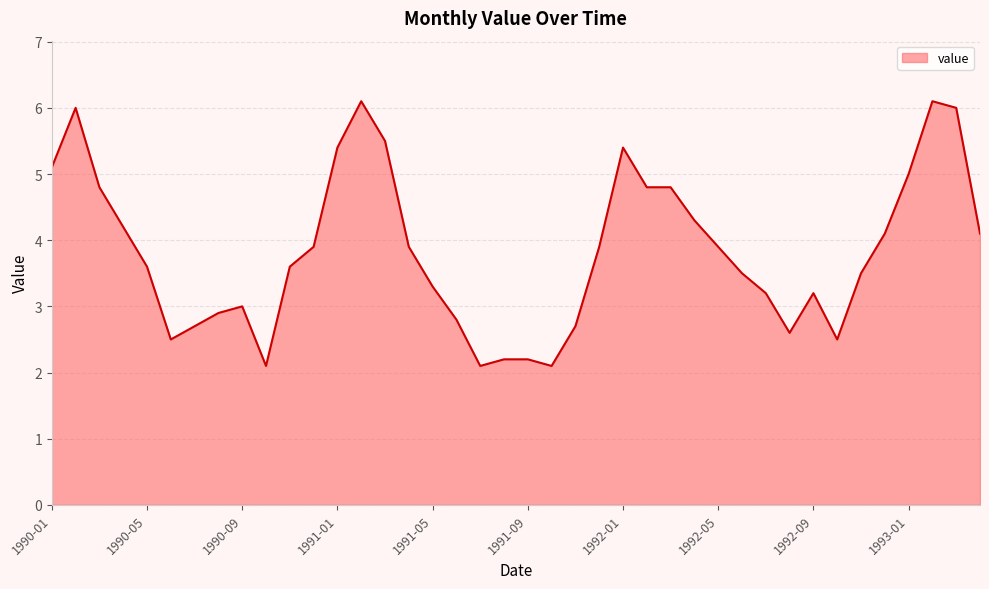

Reading right to left, what are all the values shown in this chart?

4.1	6.0	6.1	5.0	4.1	3.5	2.5	3.2	2.6	3.2	3.5	3.9	4.3	4.8	4.8	5.4	3.9	2.7	2.1	2.2	2.2	2.1	2.8	3.3	3.9	5.5	6.1	5.4	3.9	3.6	2.1	3.0	2.9	2.7	2.5	3.6	4.2	4.8	6.0	5.1